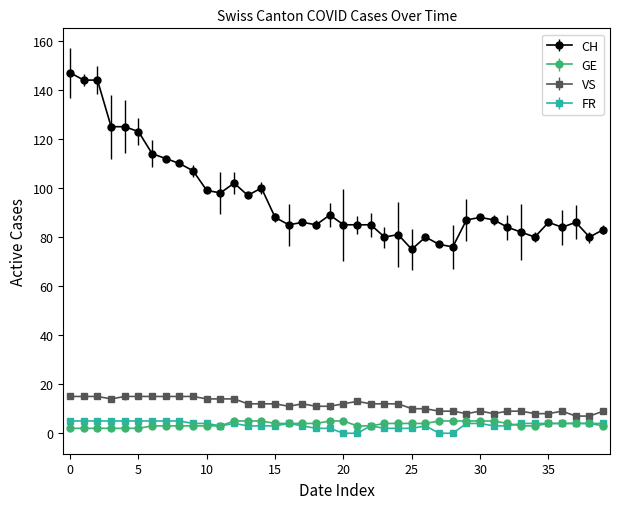

Which series has the widest spread of values?

CH